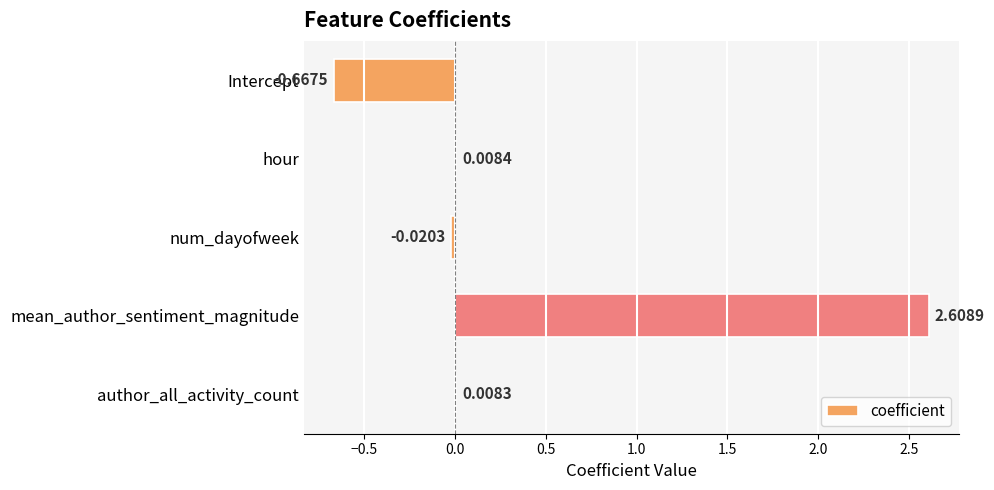

What is the maximum value shown in the chart?

2.6